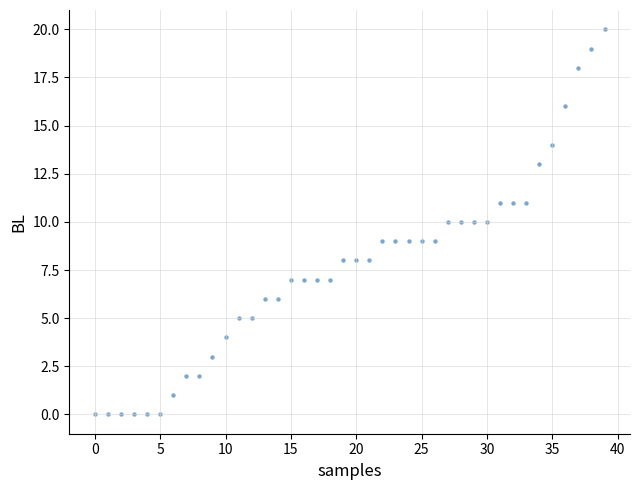

What is the range of Y values (max minus min)?

20